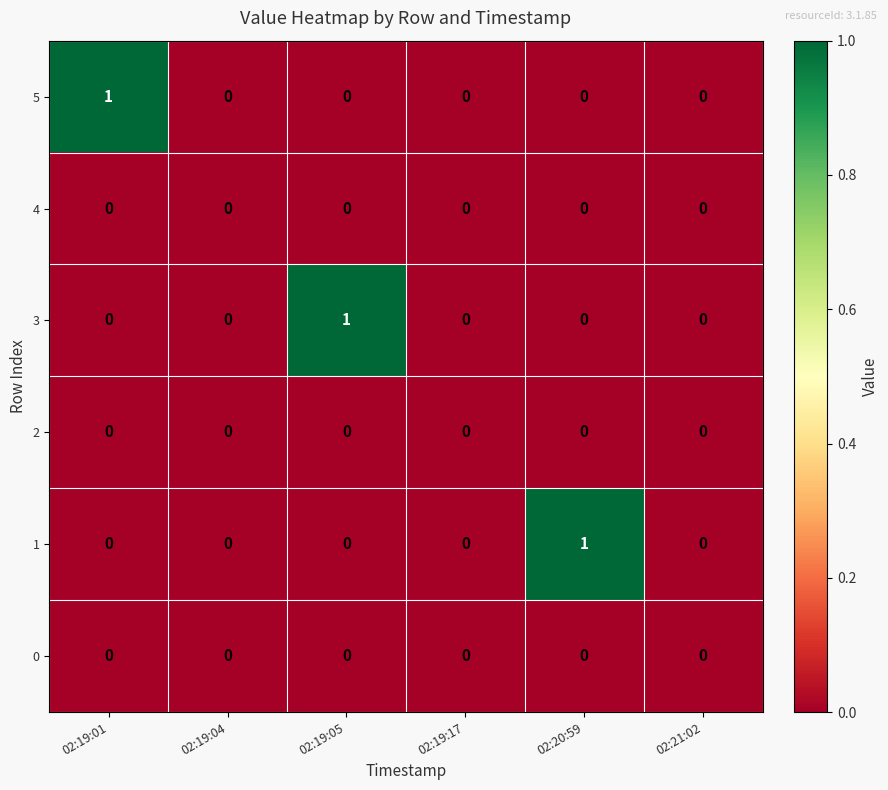

Is it true that 2 equals 0 at 02:19:04?

True